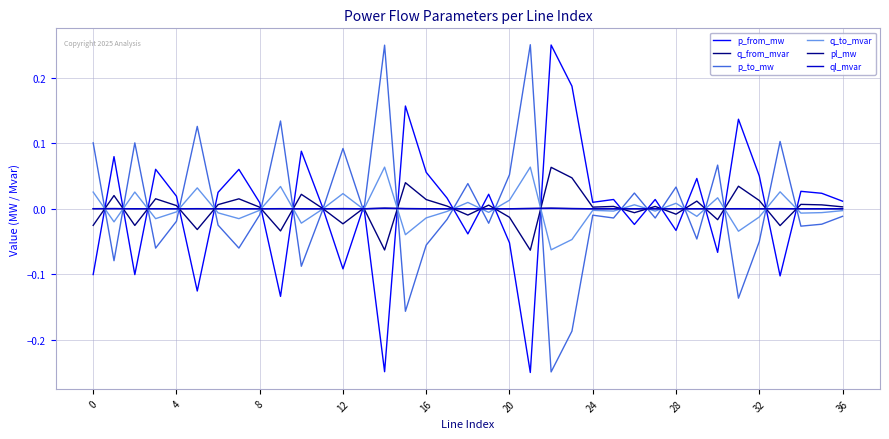

What are all the series names shown in the legend?

p_from_mw, q_from_mvar, p_to_mw, q_to_mvar, pl_mw, ql_mvar